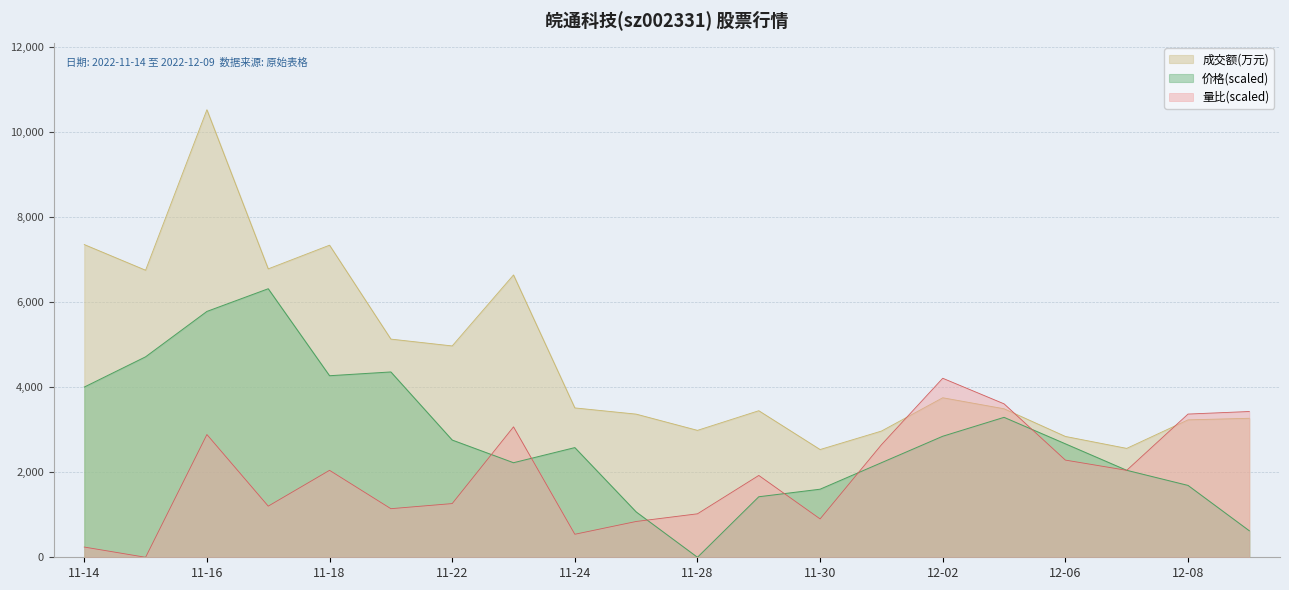

What is the average value of the 价格 series?

2825.0